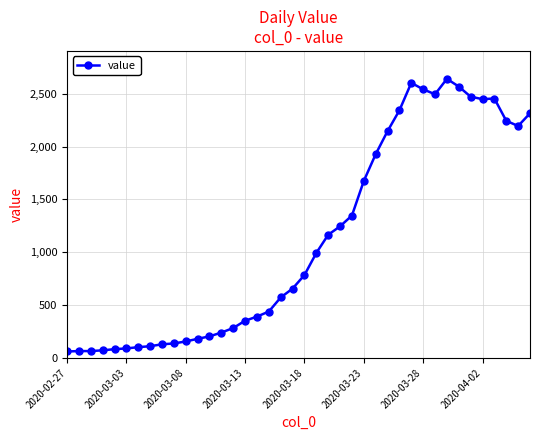

What is the value of the 14th point from the left?

240